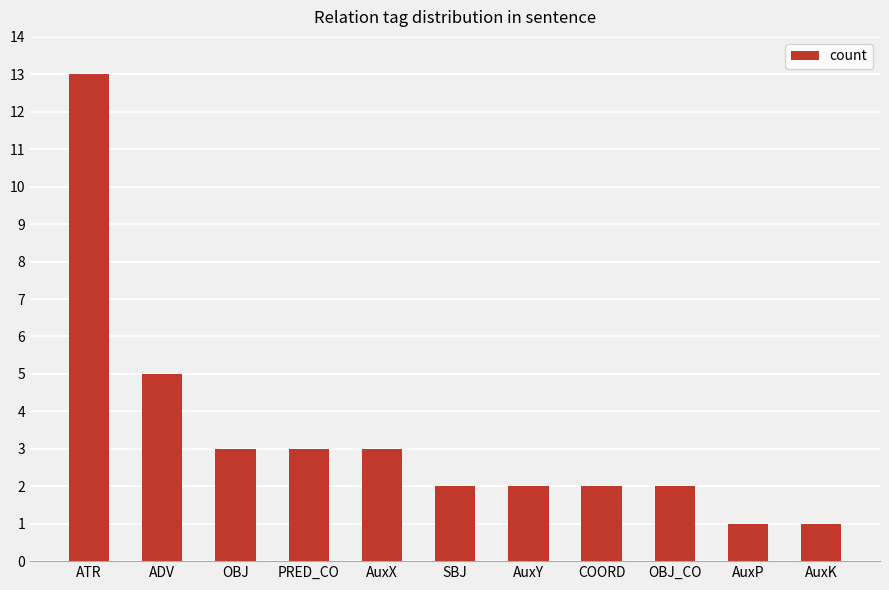

What position from the right is AuxX?

7